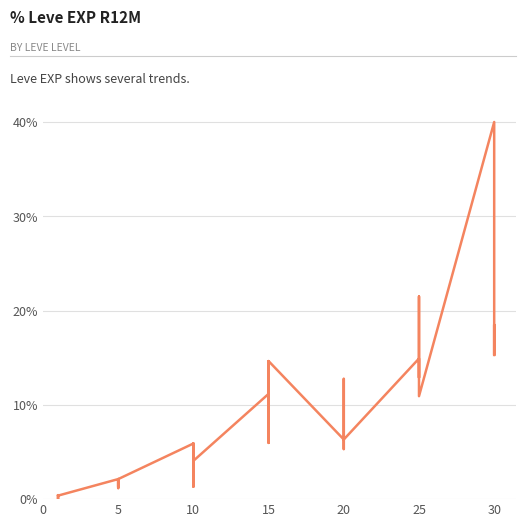

How many lines are shown in the chart?

1